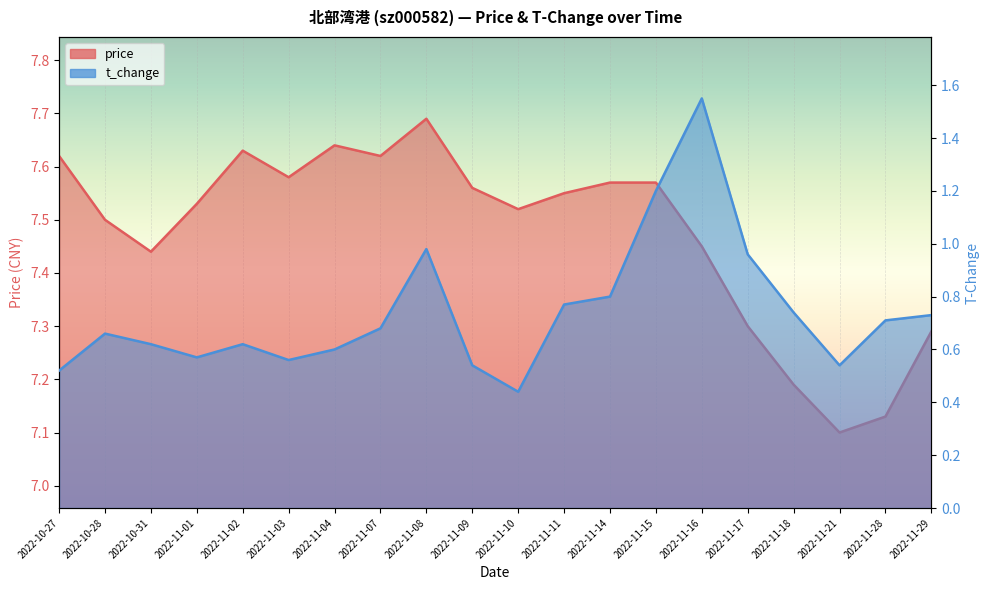

Which series has the largest total across all categories?

price